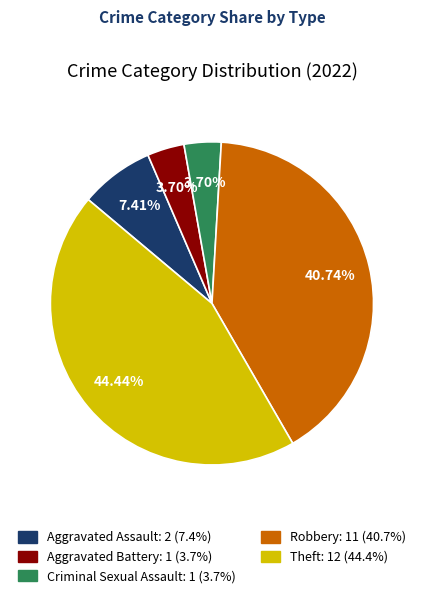

What is the largest slice in the pie chart?

Theft